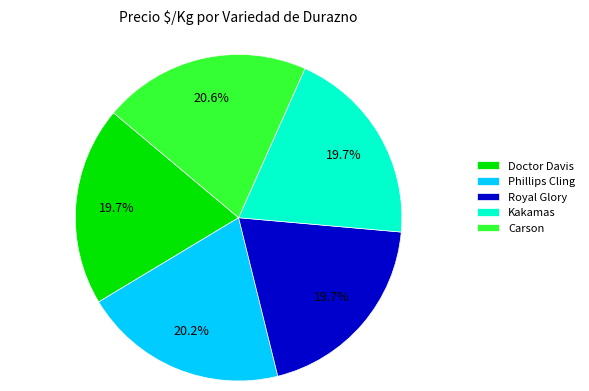

To the nearest percent, what is the average slice percentage?

20%